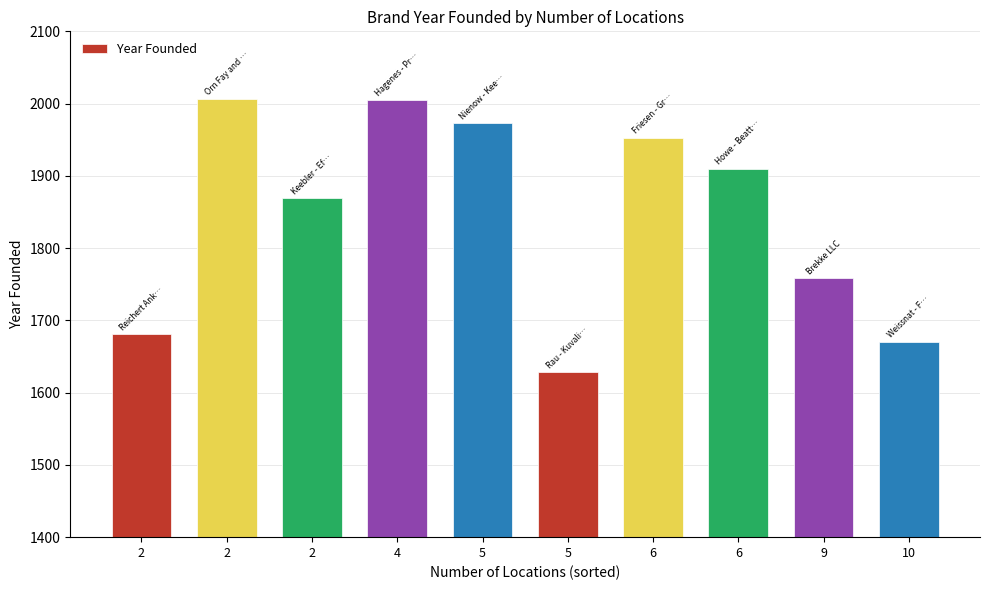

How many values are below 1910?

5